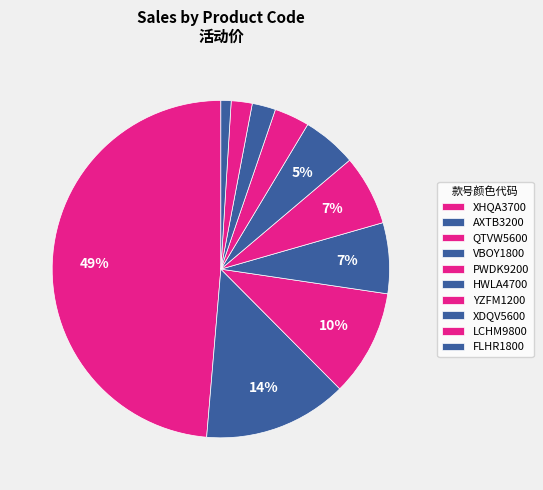

Does PWDK9200 account for over 50% of the chart?

No